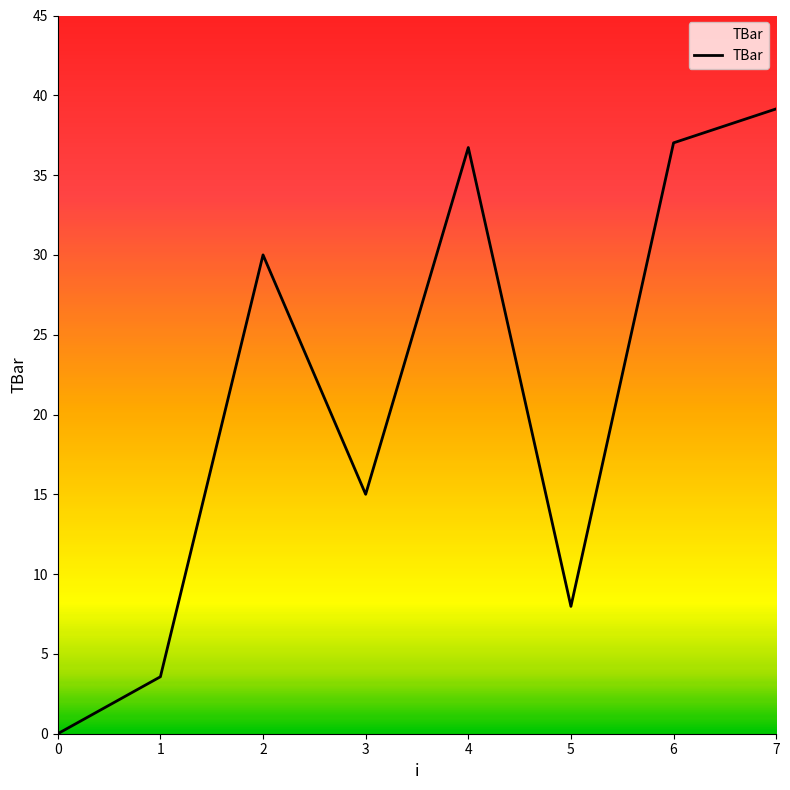

Which category has the highest value across all series?

7